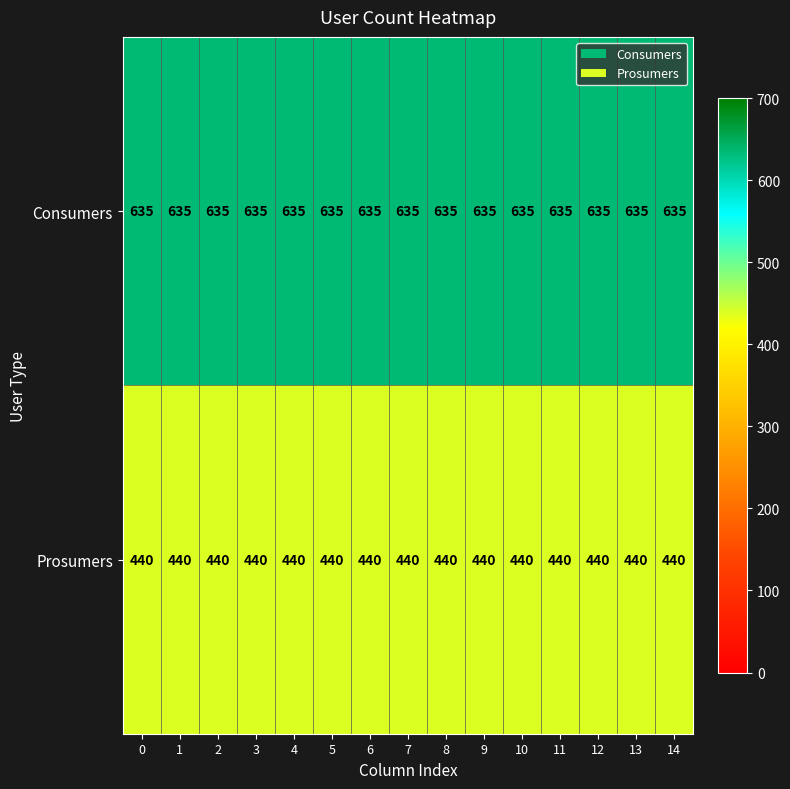

What is the total value across all series at 3?

1075